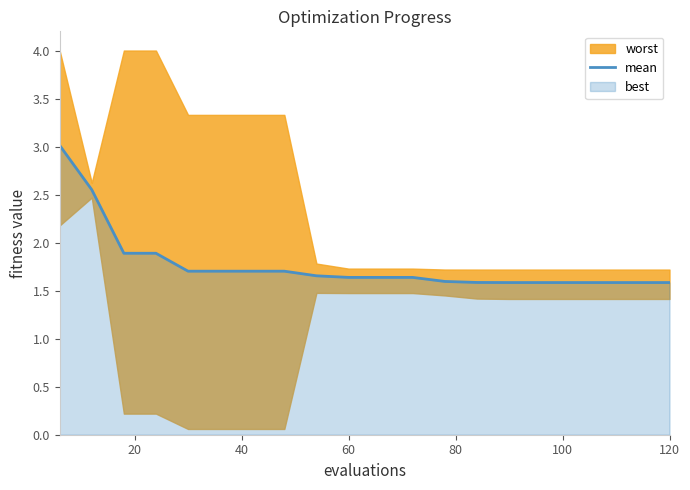

Is it true that mean equals 2.7 at 120?

False